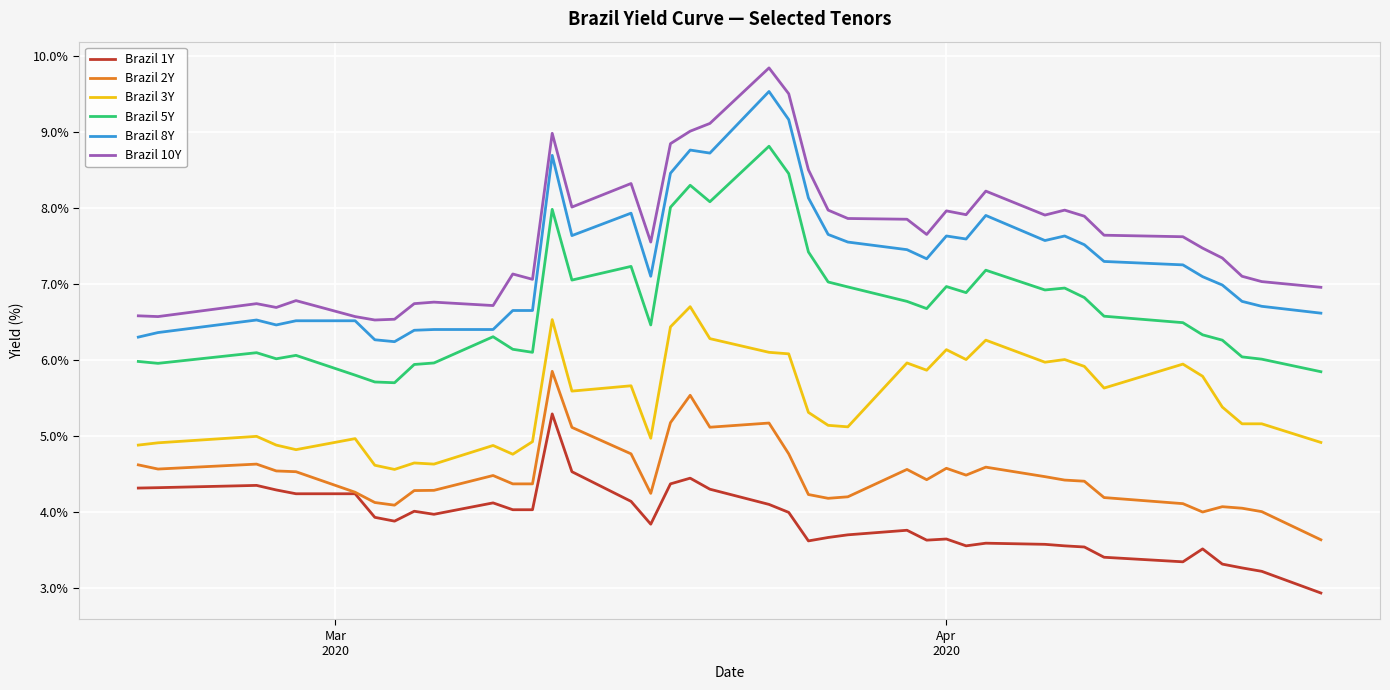

True or false: Brazil 3Y has more than 2 points higher than both neighbors.

True